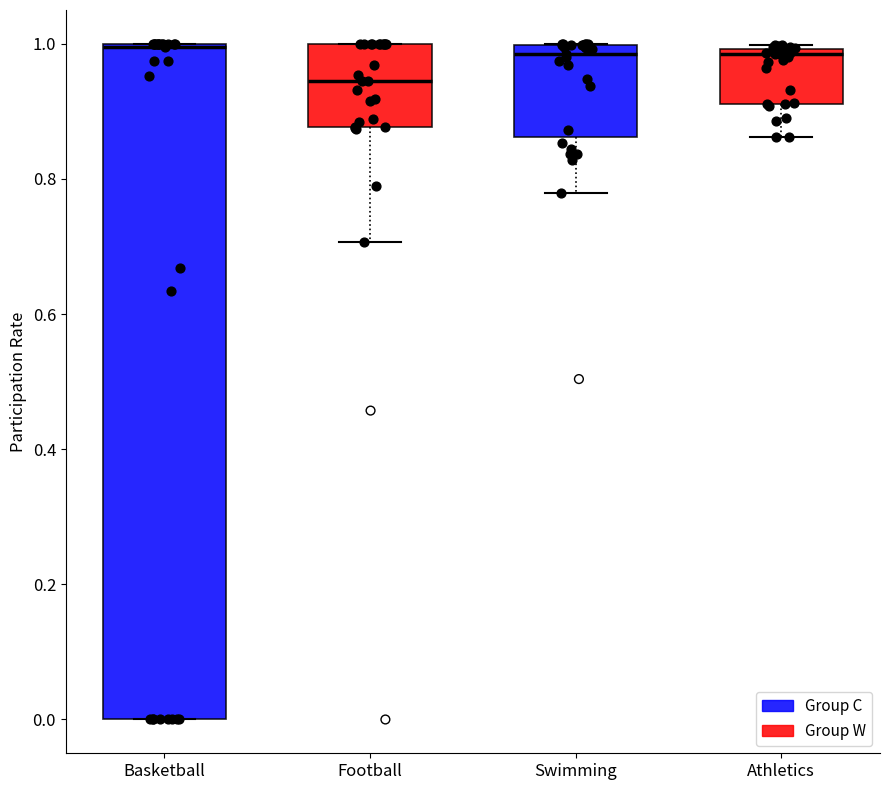

Where is the upper edge of the box for Athletics on the y-axis? The values are not printed on the chart, so give them approximately, as read against the axis.

1.00